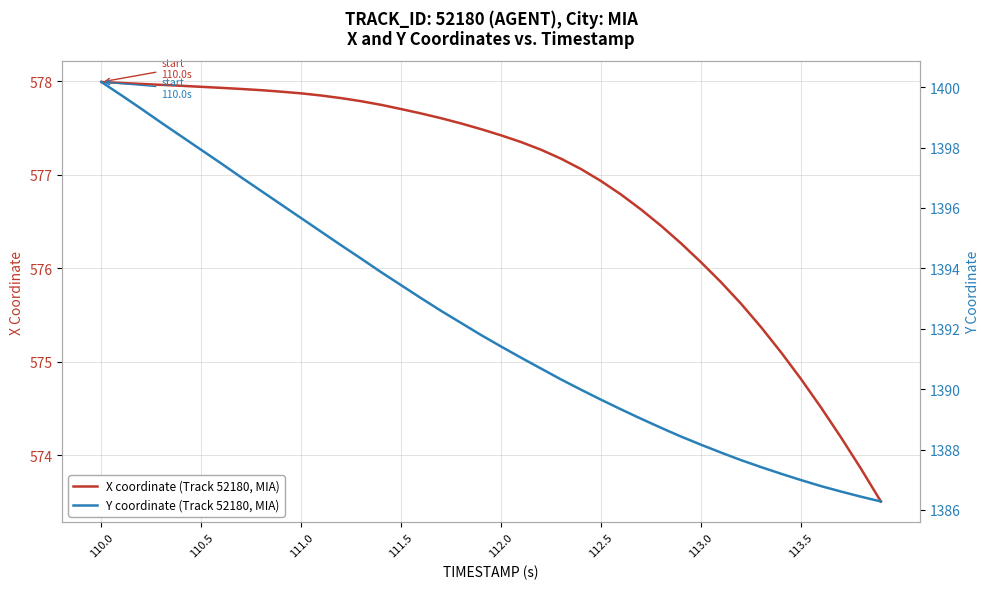

How many distinct data groups are displayed?

2